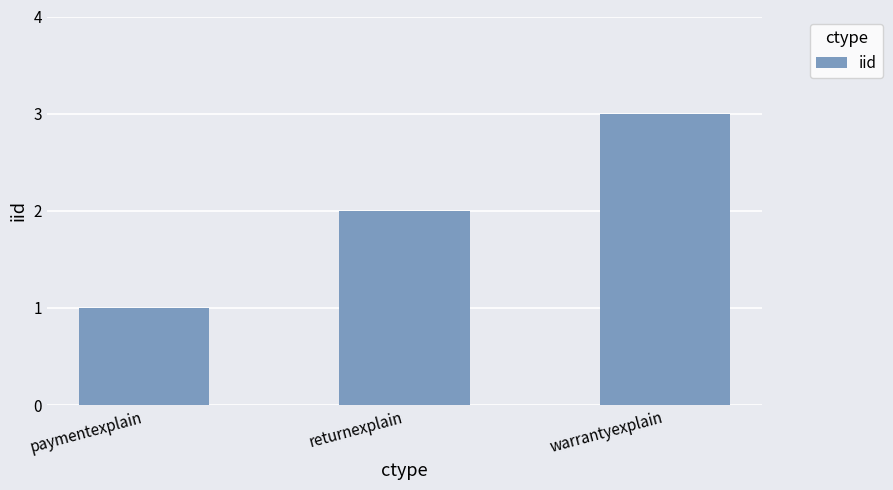

The chart shows a value of 1 at paymentexplain. True or false?

True